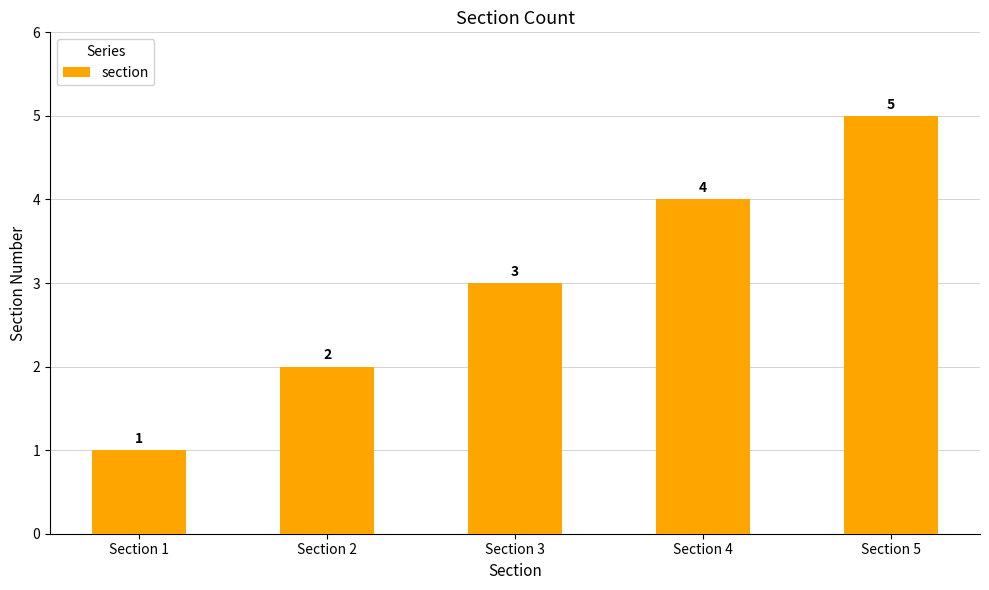

How many distinct data groups are displayed?

1